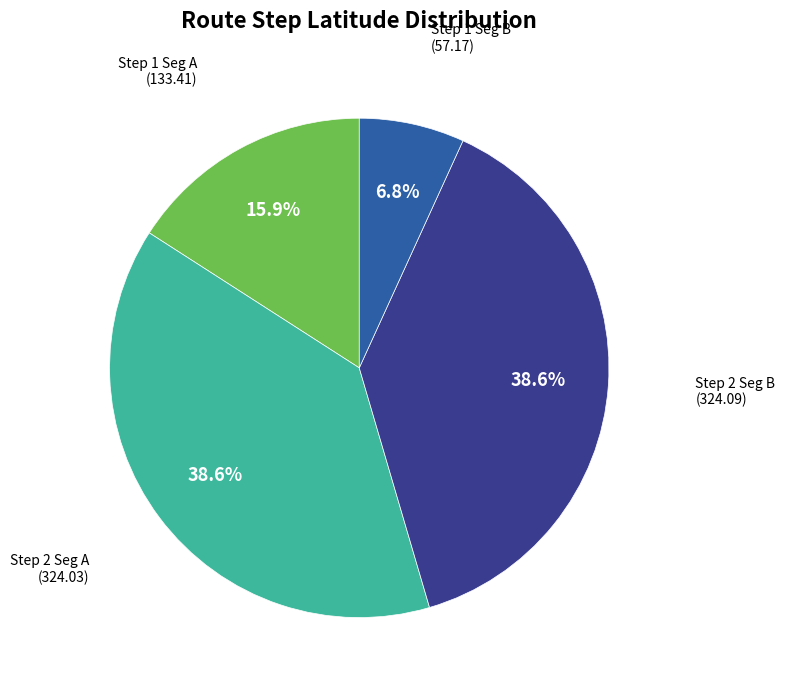

Does any single category account for the majority?

No